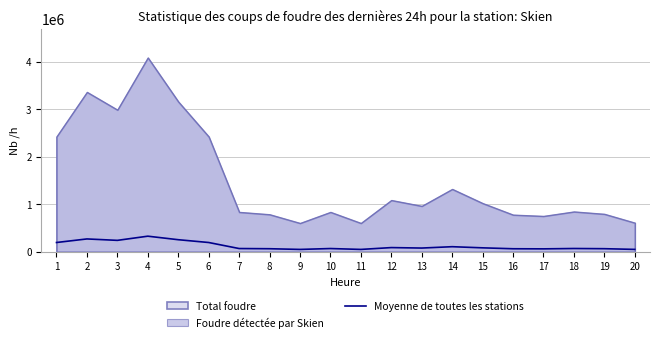

Between 16 and 14, which is larger?

14